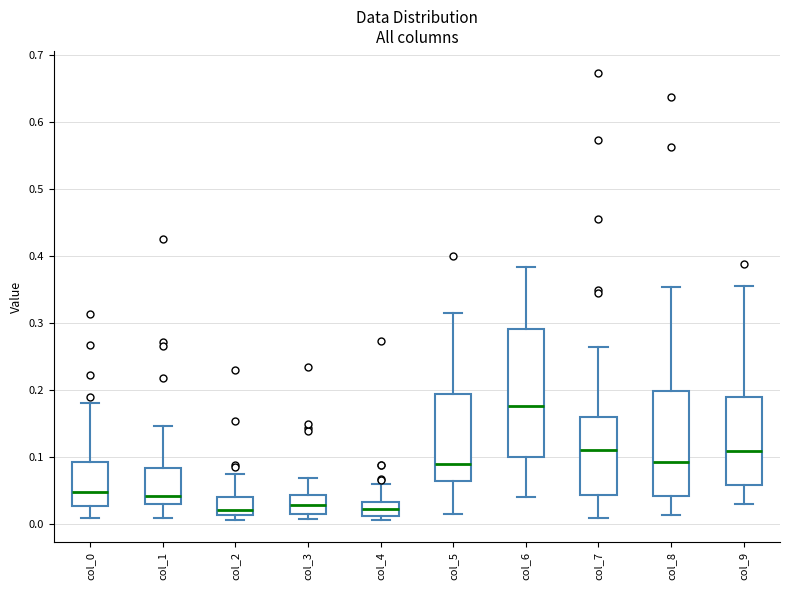

Reading left to right, transcribe this box plot: for each box, give where its median line is, the range the box spans, and where its two whiskers end, as read against the y-axis. The values are not printed on the chart, so give them approximately, as read against the axis.

col_0: median 0.05, box 0.03 to 0.09, whiskers 0.01 to 0.18
col_1: median 0.04, box 0.03 to 0.08, whiskers 0.01 to 0.15
col_2: median 0.02, box 0.01 to 0.04, whiskers 0.01 (just below the box's lower edge) to 0.07
col_3: median 0.03, box 0.01 to 0.04, whiskers 0.01 (just below the box's lower edge) to 0.07
col_4: median 0.02, box 0.01 to 0.03, whiskers 0.01 (just below the box's lower edge) to 0.06
col_5: median 0.09, box 0.06 to 0.19, whiskers 0.02 to 0.32
col_6: median 0.18, box 0.10 to 0.29, whiskers 0.04 to 0.38
col_7: median 0.11, box 0.04 to 0.16, whiskers 0.01 to 0.26
col_8: median 0.09, box 0.04 to 0.20, whiskers 0.01 to 0.35
col_9: median 0.11, box 0.06 to 0.19, whiskers 0.03 to 0.36